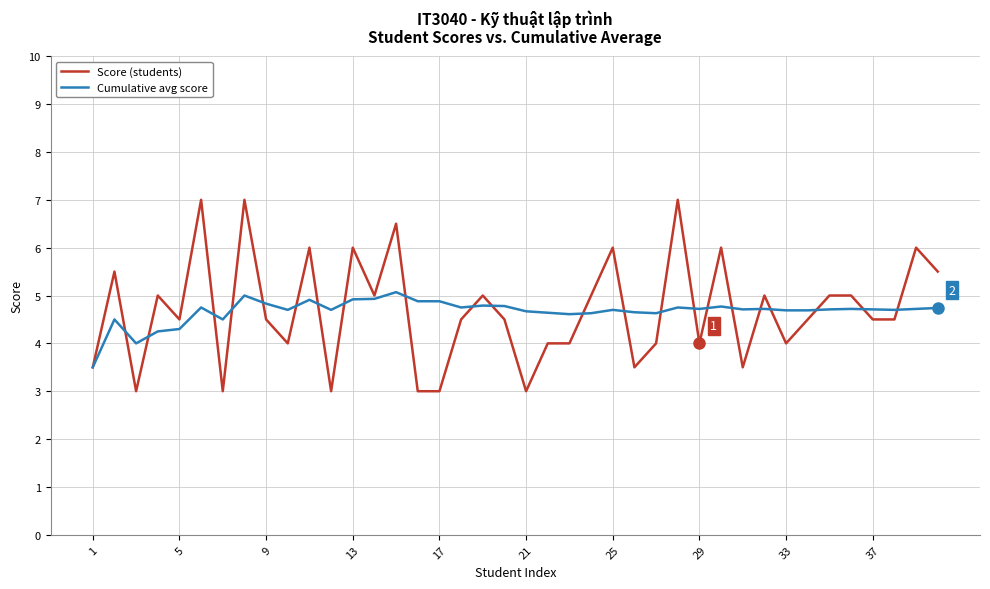

Which series has the largest range (max minus min)?

Score (students)